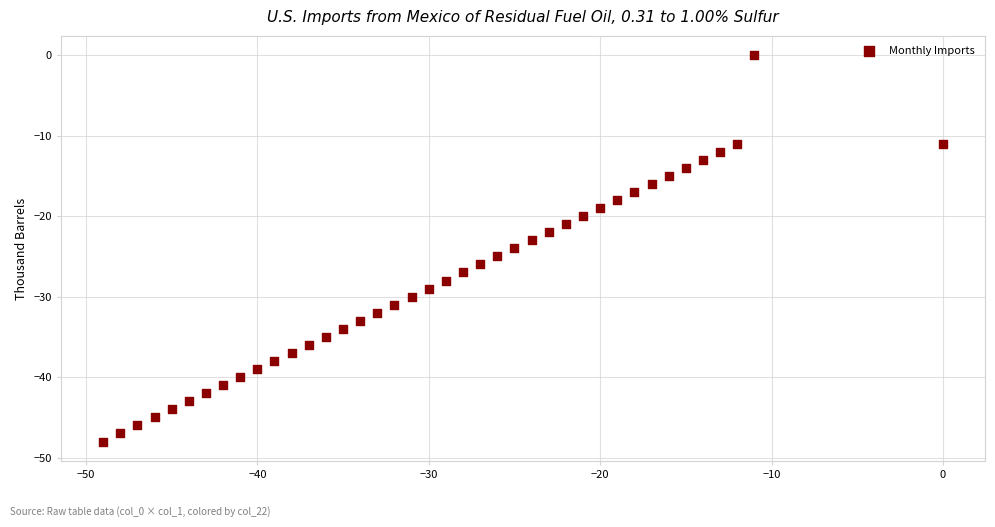

What is the range of X values (max minus min)?

49